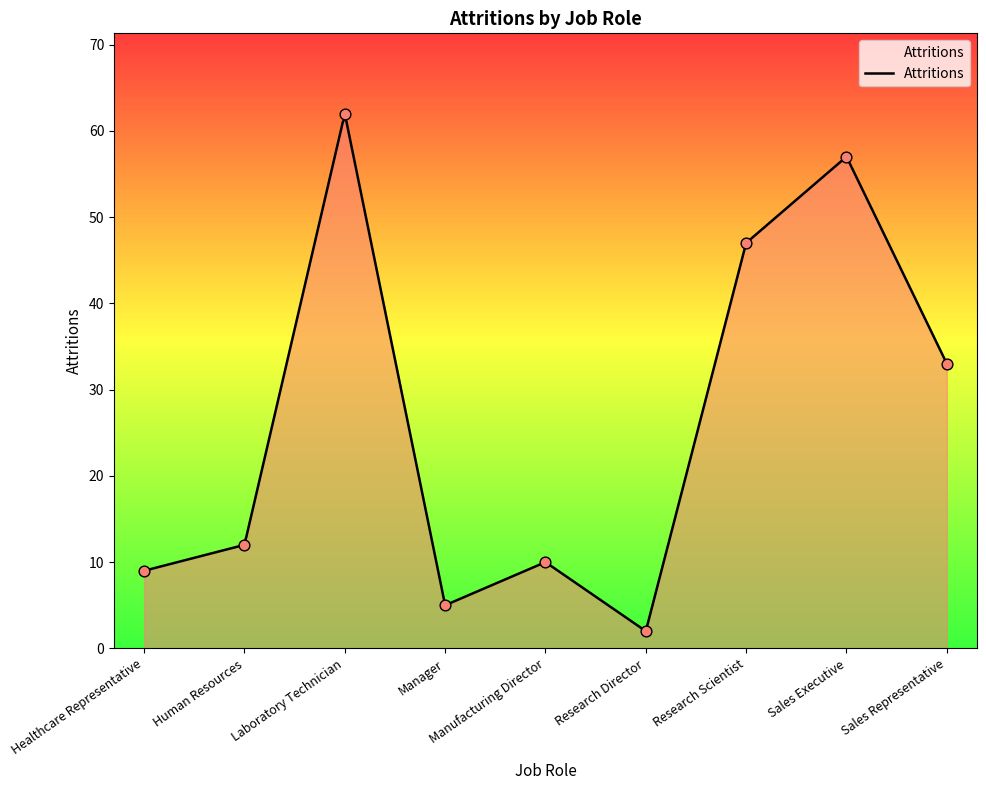

Between Human Resources and Sales Representative, which is larger?

Sales Representative